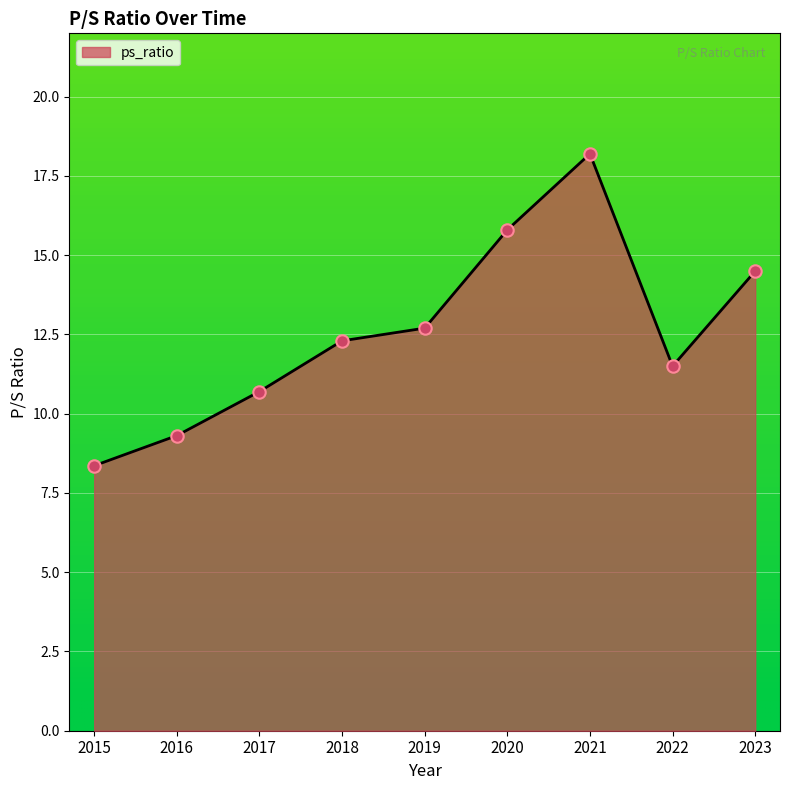

What is the change in value from 2017 to 2021?

+7.5